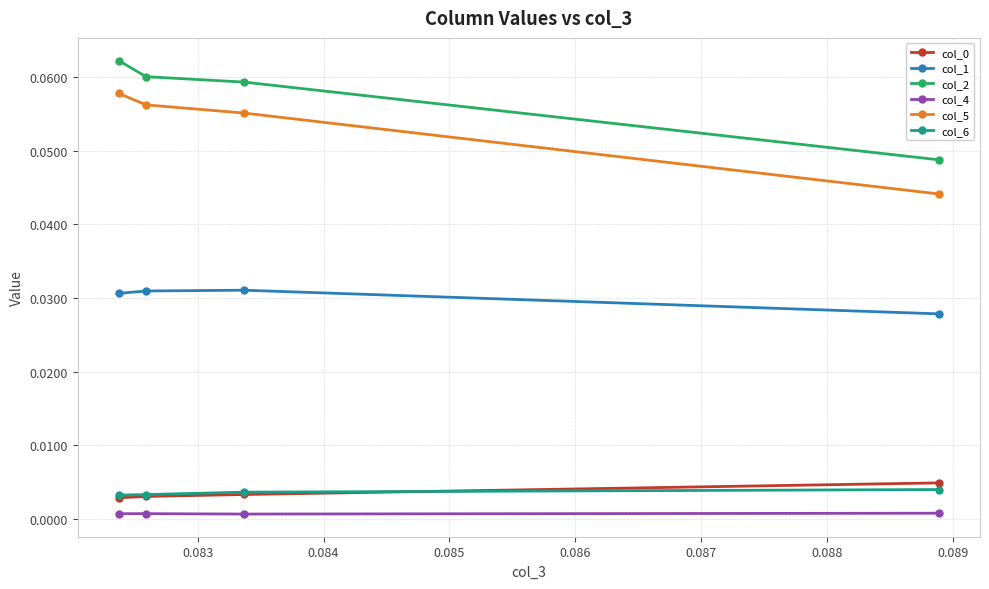

Which series has the widest spread of values?

col_5